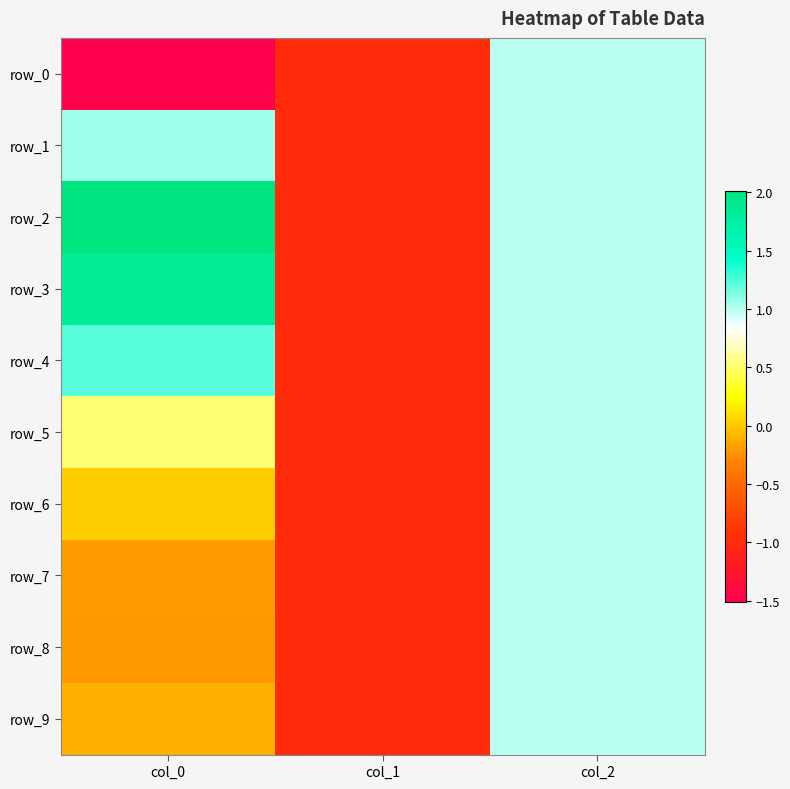

The value of row_8 at col_0 is -0.1. True or false?

False